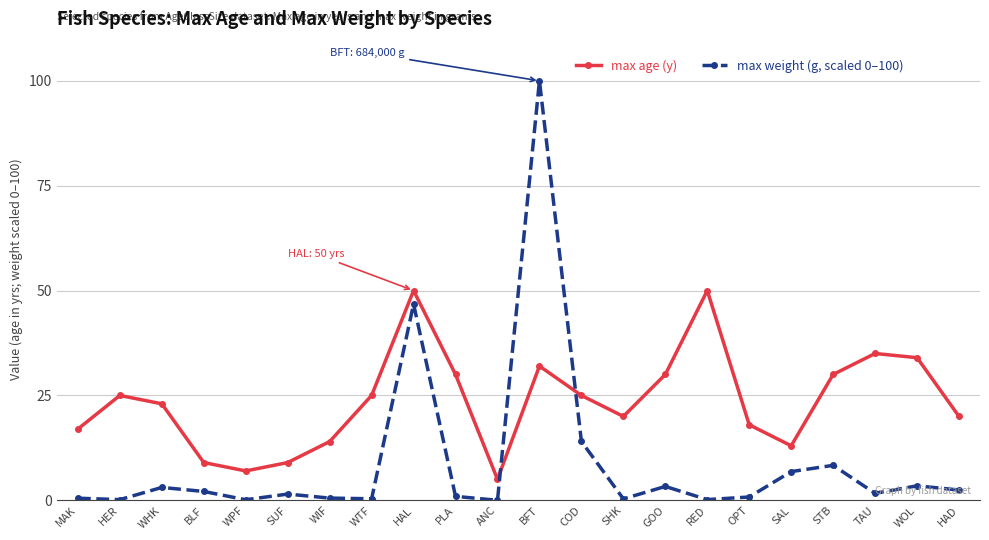

What is the difference between the max age (y) values at HER and TAU?

10.0